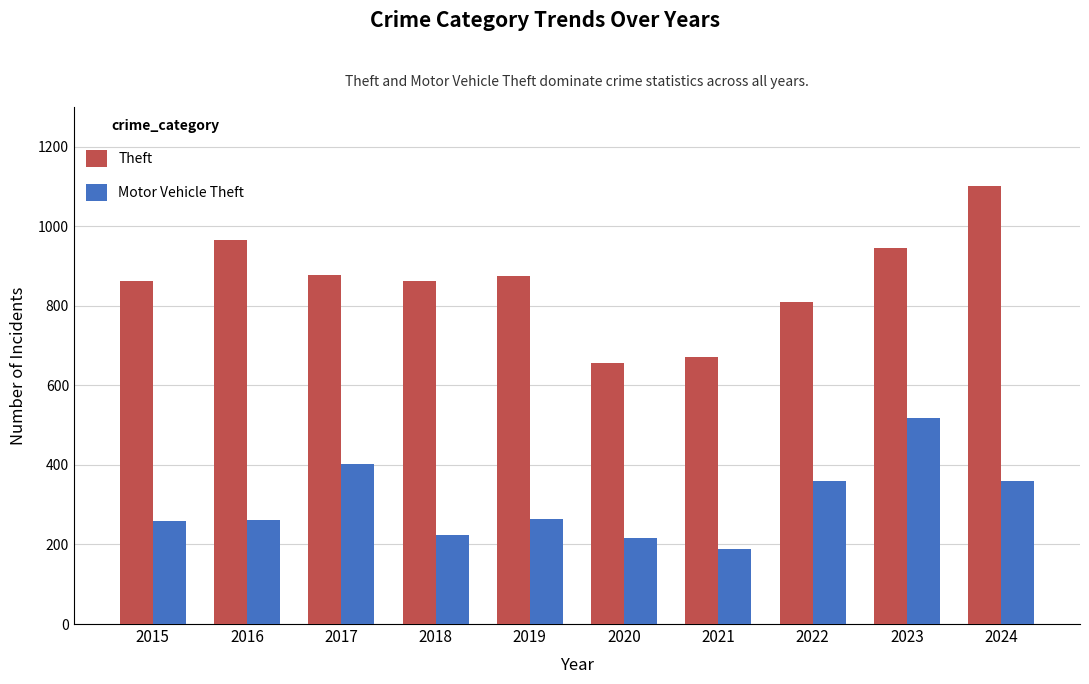

What is the value of the Motor Vehicle Theft bar at the 3rd from the left?

401